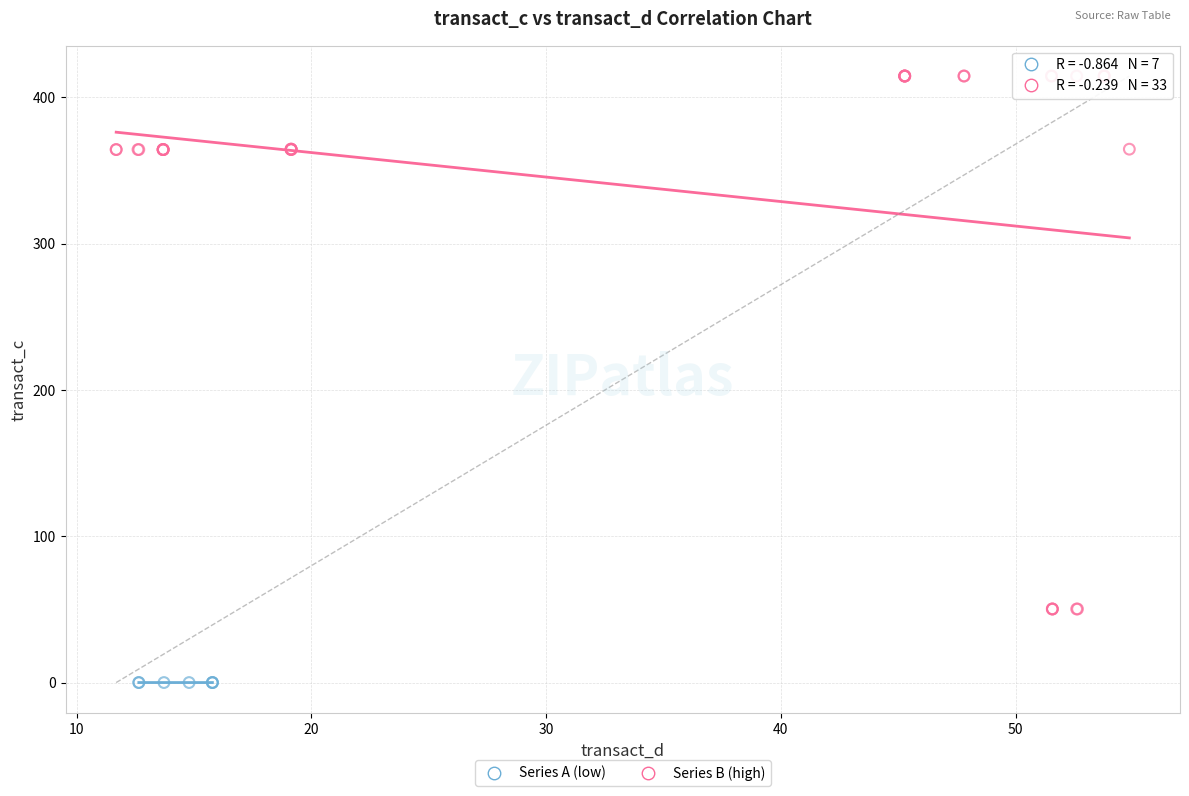

What are all the series names shown in the legend?

Series A (low), Series B (high)